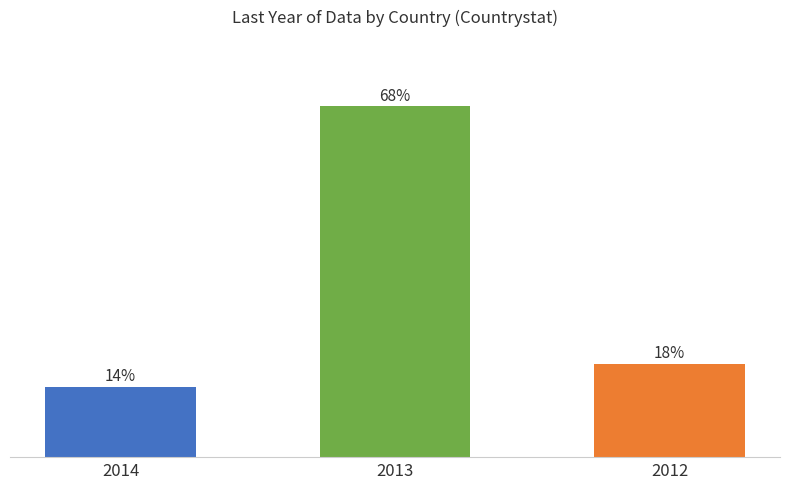

What is the change in value from 2014 to 2013?

+54.5